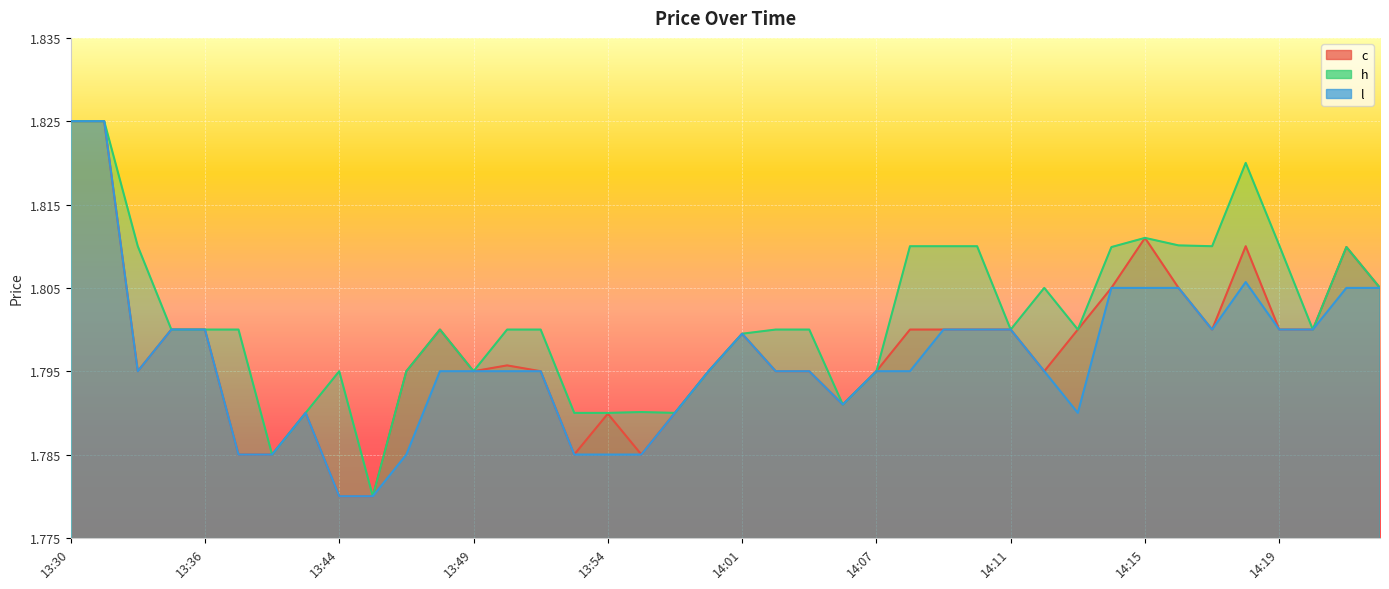

Between 13:41 and 14:17, which series saw the biggest shift?

h